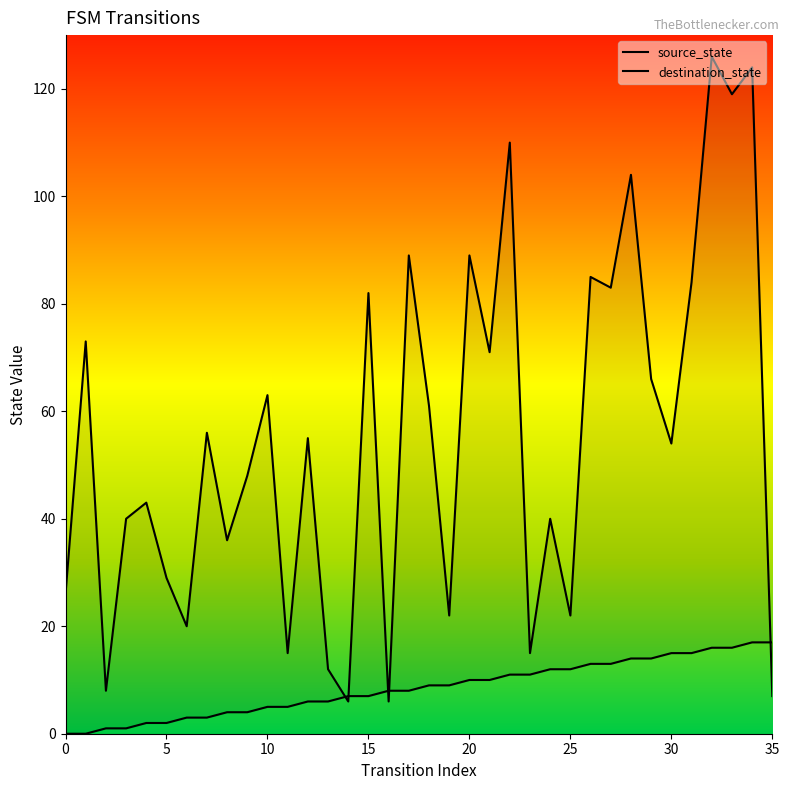

Reading left to right, transcribe all the data shown in this chart.

source_state: 0	0	1	1	2	2	3	3	4	4	5	5	6	6	7	7	8	8	9	9	10	10	11	11	12	12	13	13	14	14	15	15	16	16	17	17
destination_state: 26	73	8	40	43	29	20	56	36	48	63	15	55	12	6	82	6	89	61	22	89	71	110	15	40	22	85	83	104	66	54	84	126	119	124	7